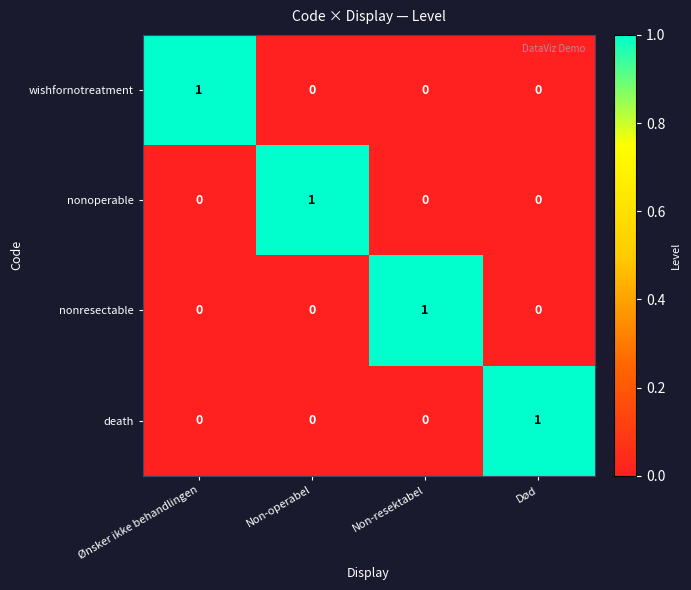

At how many categories does at least one series exceed 0?

4